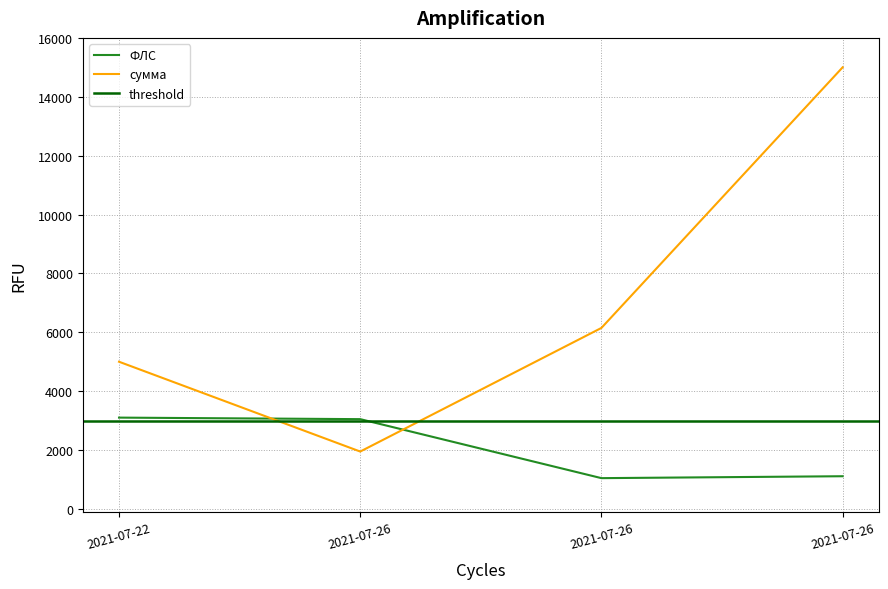

Which has a higher value, 2021-07-26 or 2021-07-22?

2021-07-22